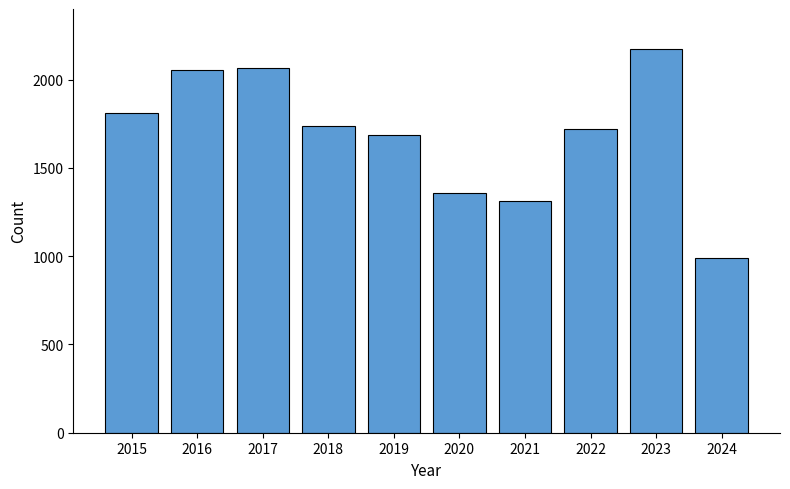

What is the change in value from 2018 to 2021?

-424